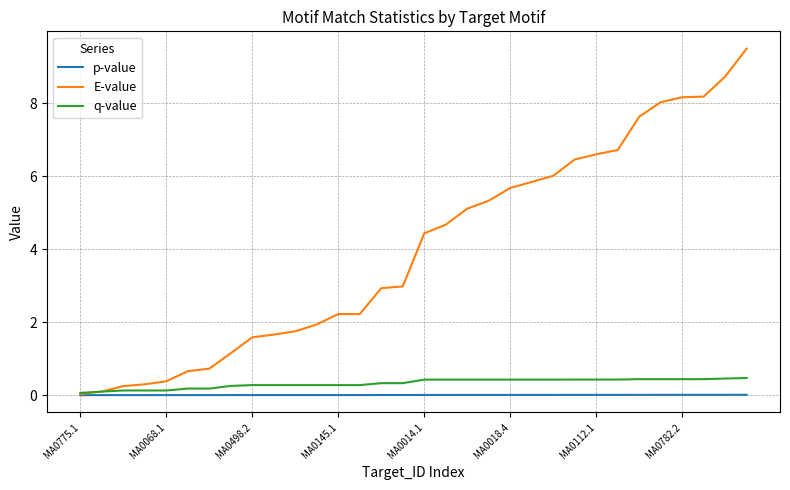

Which series has the widest spread of values?

E-value